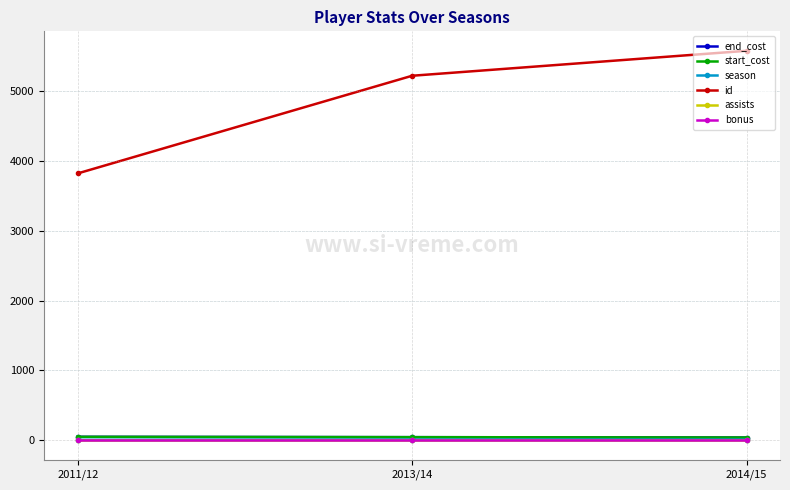

List the series in order of their peak value, highest first.

id, end_cost, start_cost, season, assists, bonus